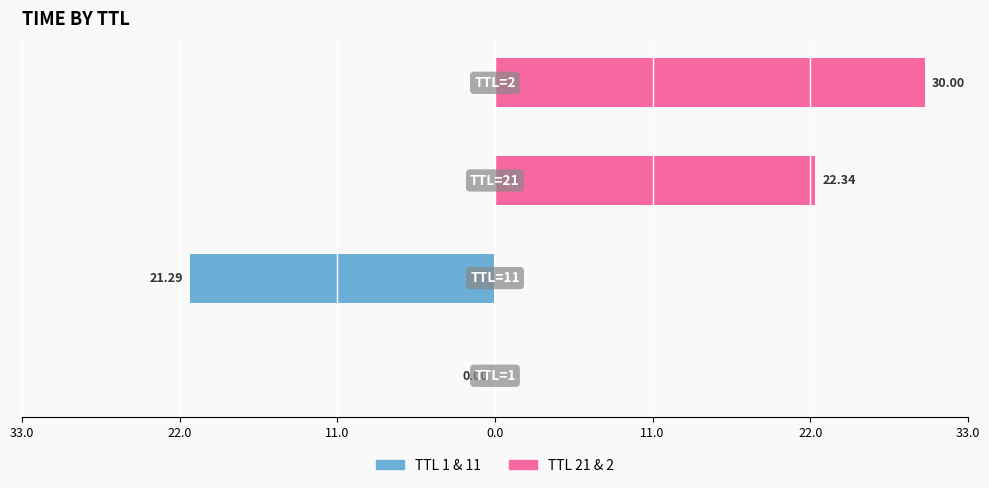

Which series changed the most between 22.0 and 11.0?

Right (TTL 21,2)